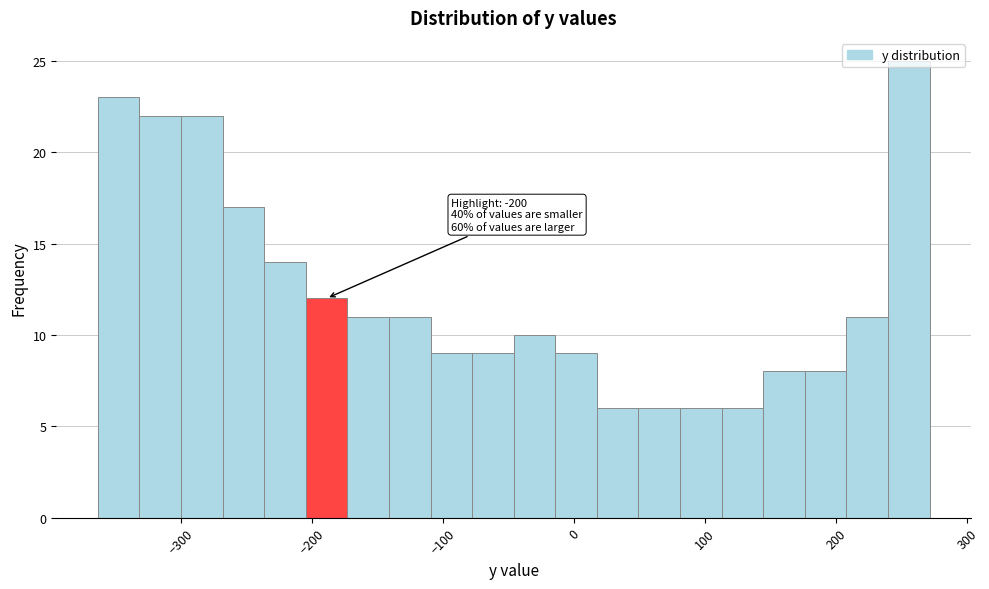

Around what value on the x-axis is the tallest bar? Give the approximate position of its centre, as read against the axis.

260